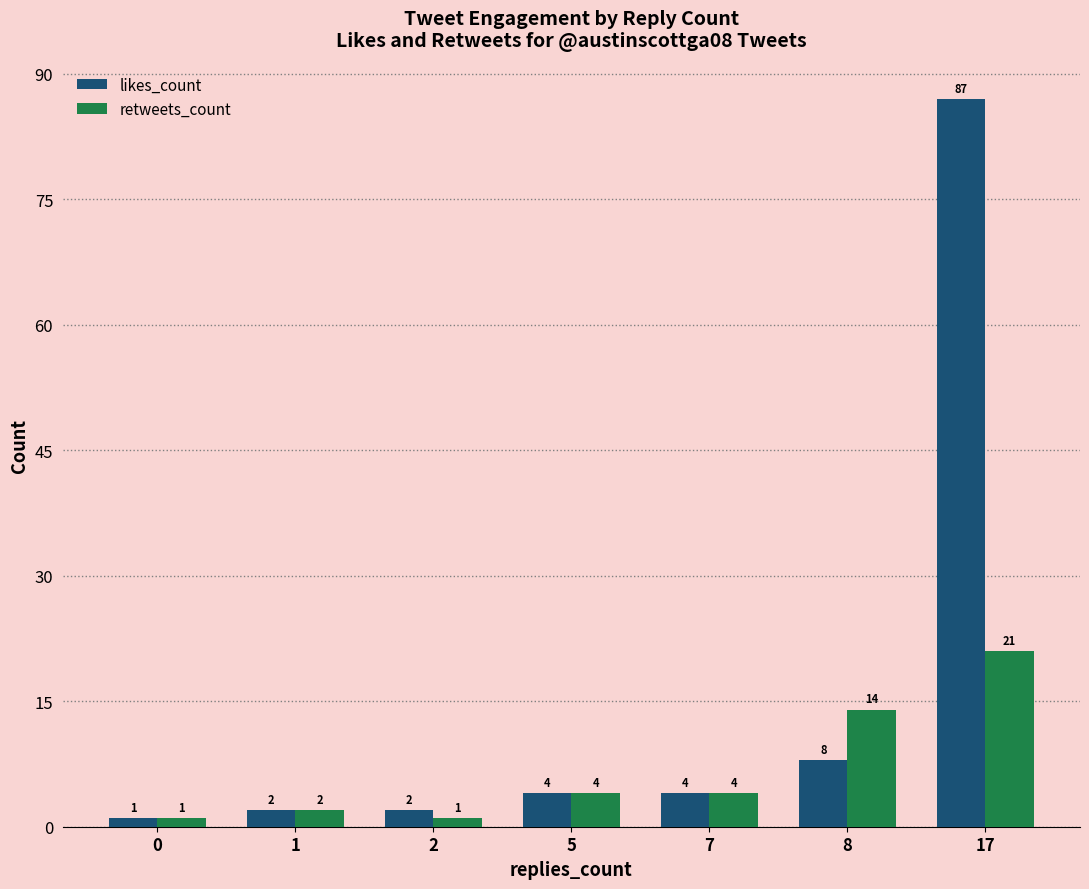

How many values in the likes_count series are below 4?

3